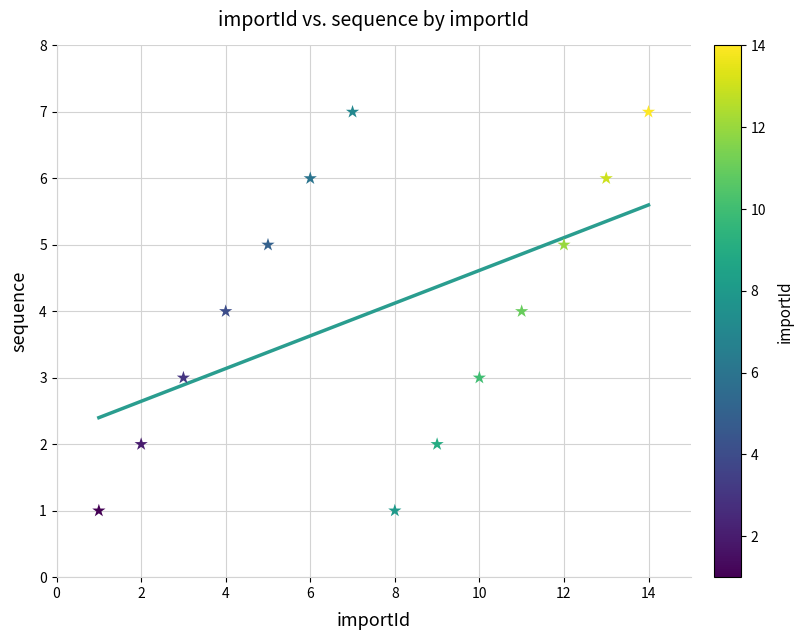

What is the range of X values (max minus min)?

13